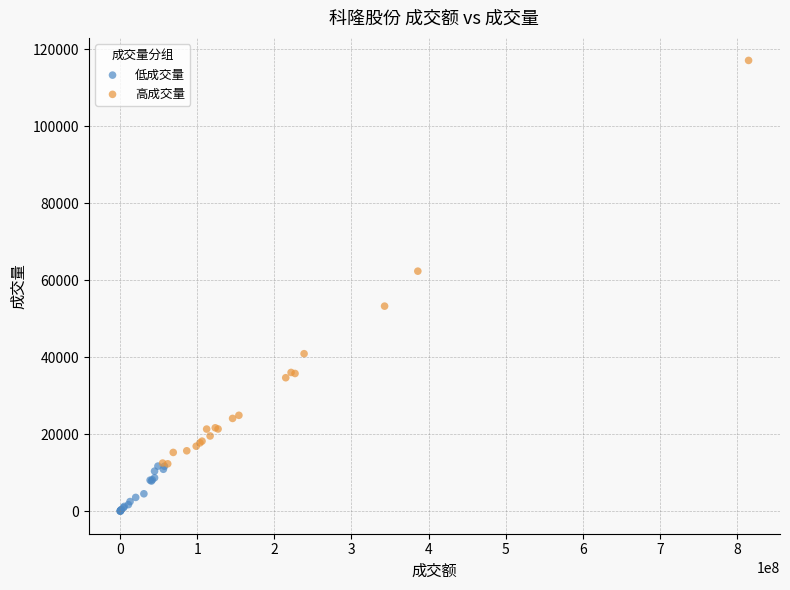

Which series contains the highest Y value?

高成交量